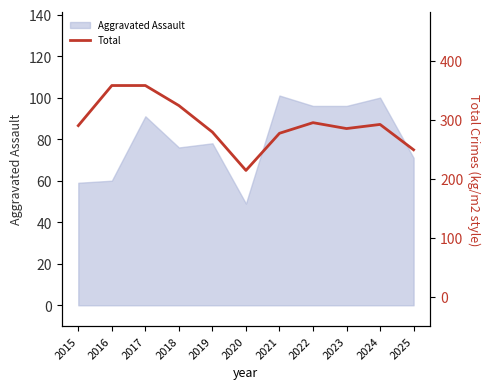

How many interior local valleys (lower than both neighbors) does the data have?

2